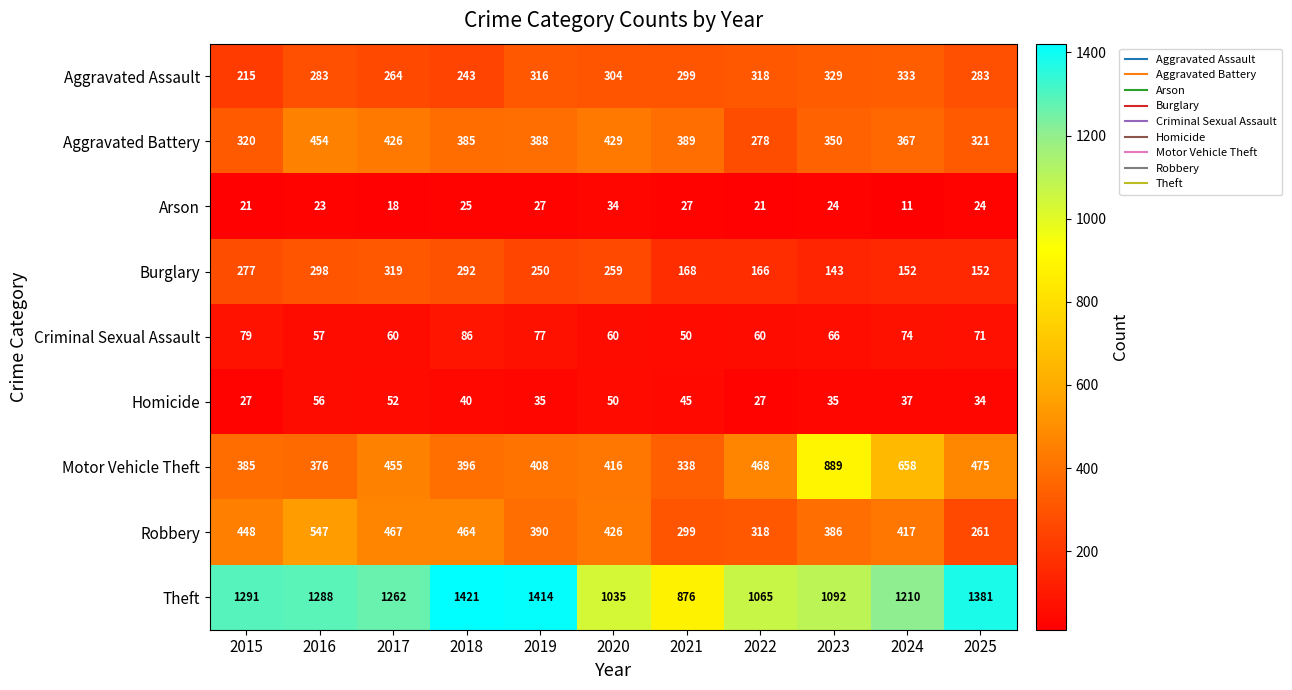

Rank the series by their maximum value, from lowest to highest.

Arson, Homicide, Criminal Sexual Assault, Burglary, Aggravated Assault, Aggravated Battery, Robbery, Motor Vehicle Theft, Theft